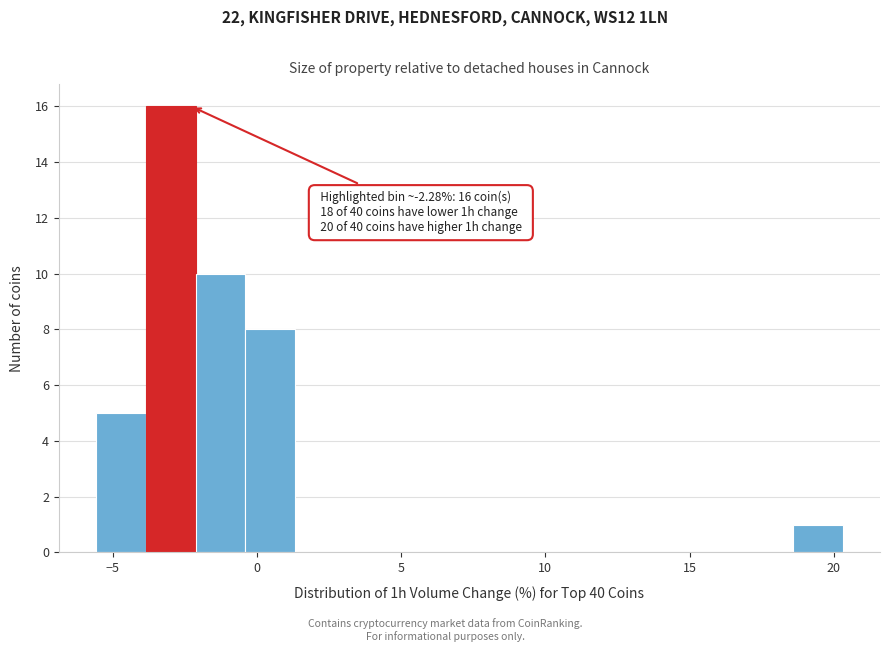

Around what value on the x-axis is the tallest bar? Give the approximate position of its centre, as read against the axis.

-3.0